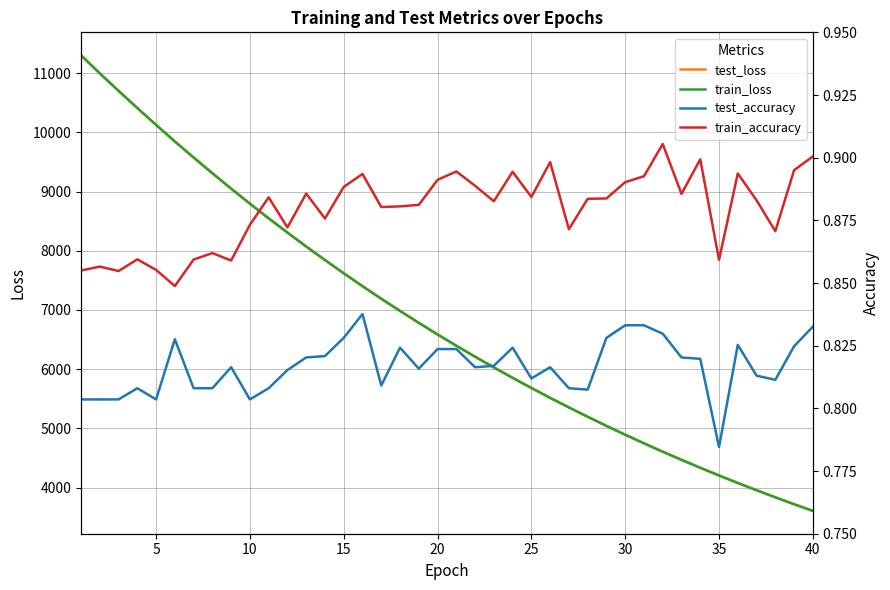

How many data points does each series have?

40